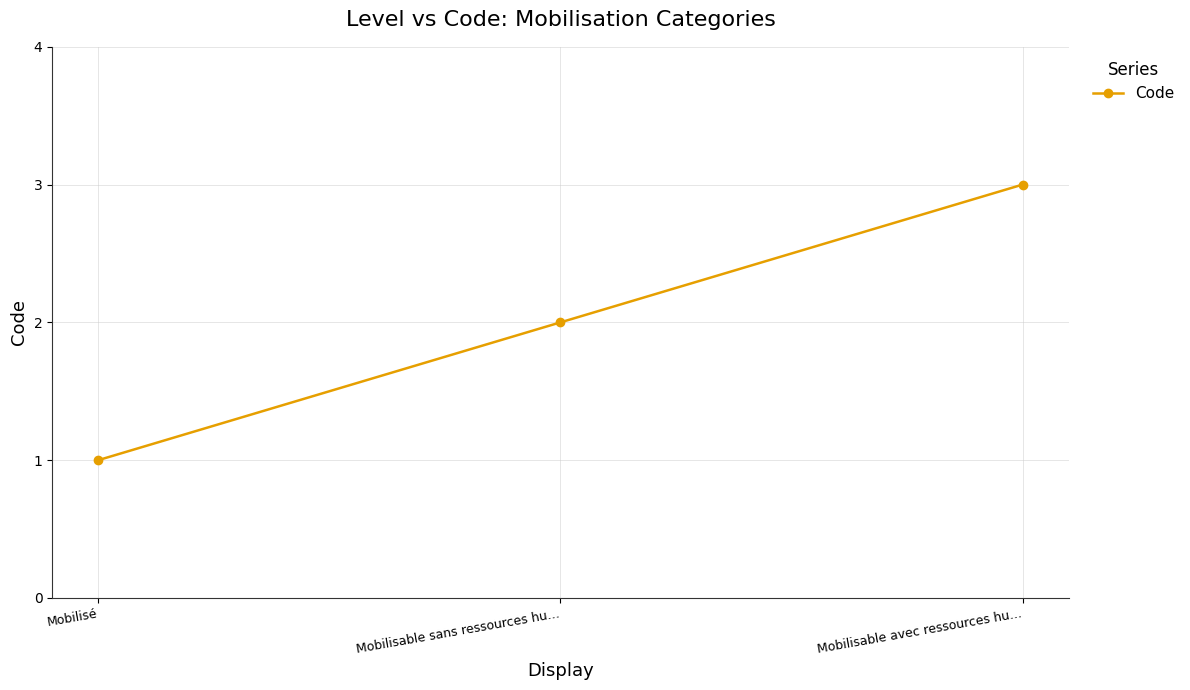

What is the average value?

2